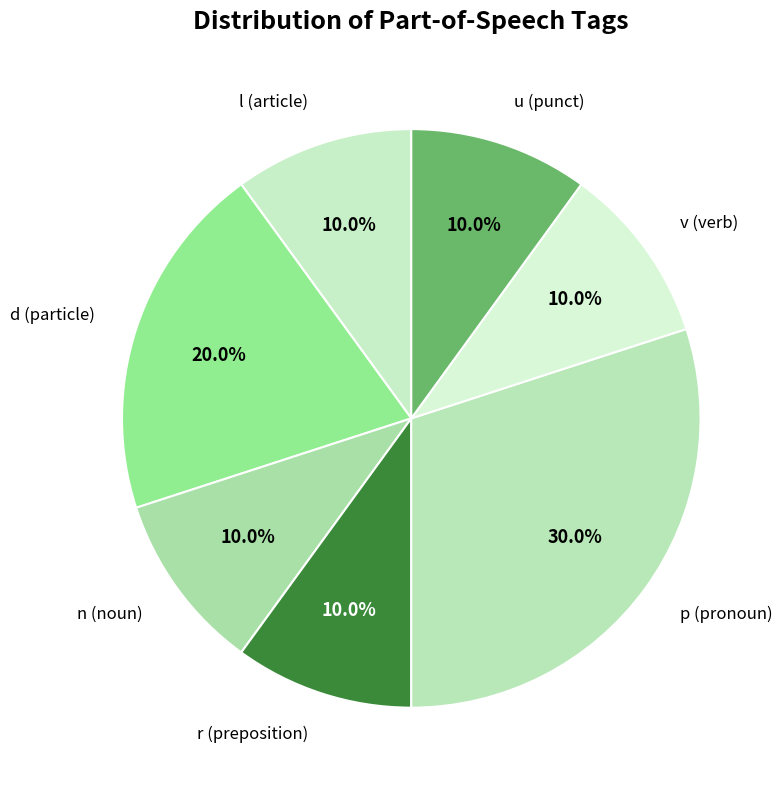

Between d (particle) and u (punct), which is larger?

d (particle)